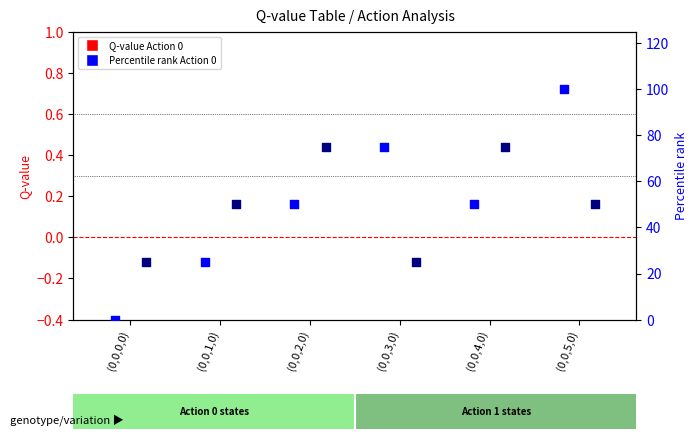

At which category is the sum across all series the highest?

(0,0,5,0)